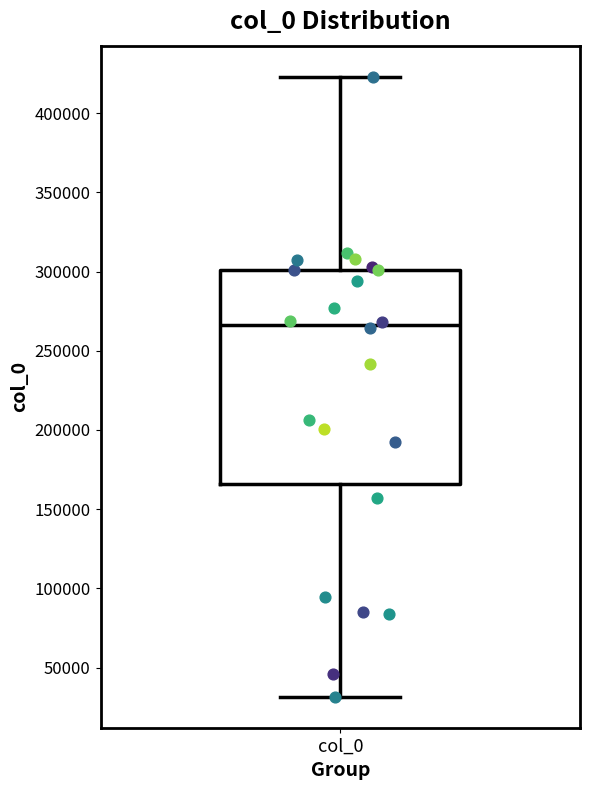

Read this box plot against the y-axis: the position of the median line, the range covered by the box, and the ends of both whiskers. The values are not printed on the chart, so give them approximately, as read against the axis.

median 265000, box 165000 to 300000, whiskers 30000 to 425000